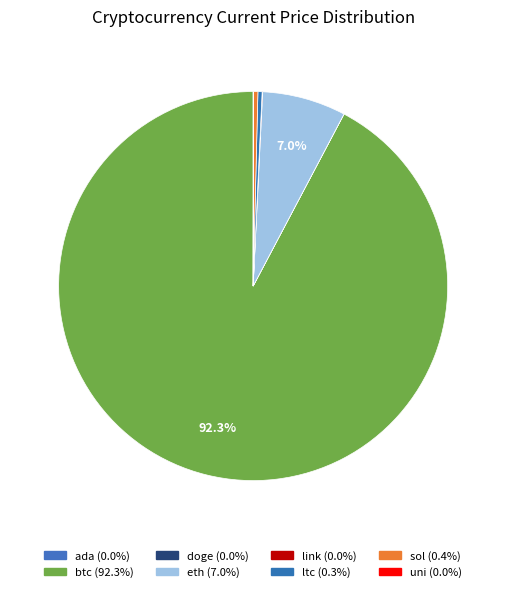

True or false: uni accounts for 1% of the total.

False